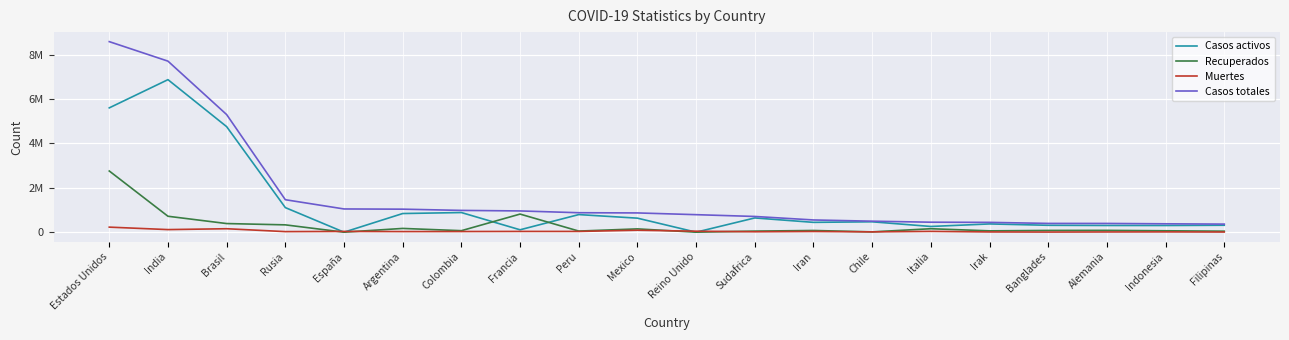

How many interior local peaks does the Muertes series have?

7